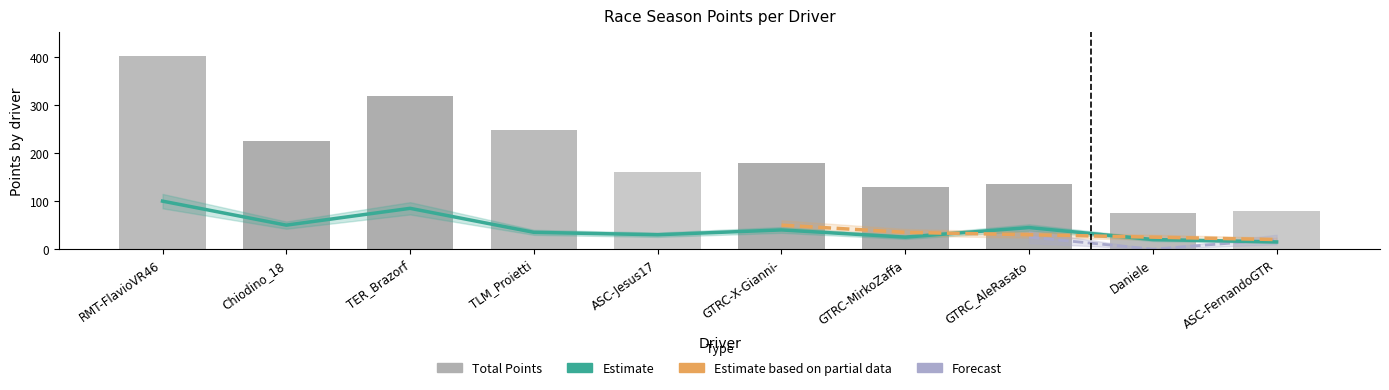

Reading left to right, extract all data points from this chart.

gara1: RMT-FlavioVR46=100	Chiodino_18=50	TER_Brazorf=85	TLM_Proietti=35	ASC-Jesus17=30	GTRC-X-Gianni-=40	GTRC-MirkoZaffa=25	GTRC_AleRasato=45	Daniele=20	ASC-FernandoGTR=15
gara3: RMT-FlavioVR46=403	Chiodino_18=225	TER_Brazorf=319	TLM_Proietti=249	ASC-Jesus17=160	GTRC-X-Gianni-=180	GTRC-MirkoZaffa=130	GTRC_AleRasato=135	Daniele=75	ASC-FernandoGTR=80